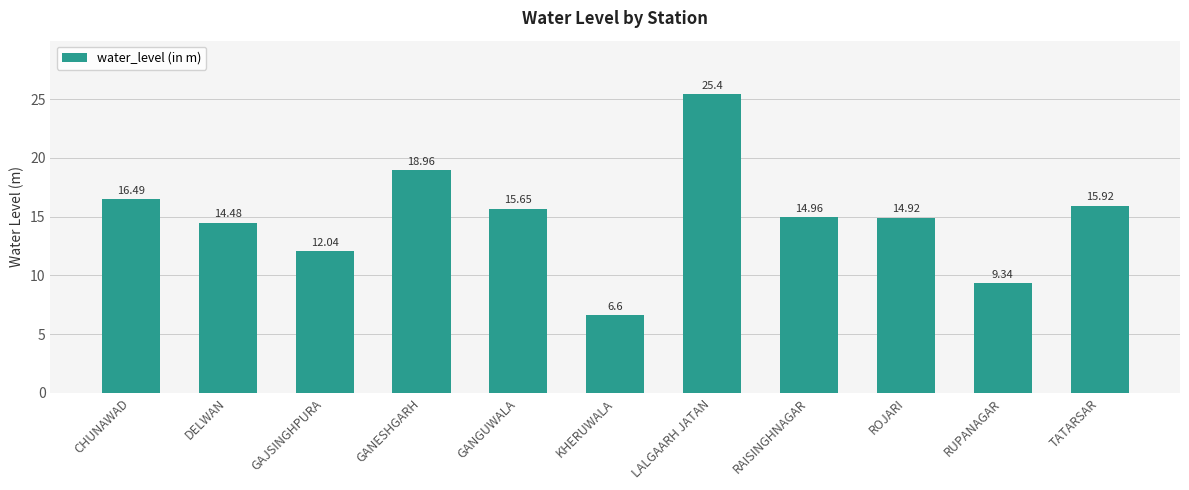

Reading left to right, what are all the values shown in this chart?

CHUNAWAD=16.5	DELWAN=14.5	GAJSINGHPURA=12.0	GANESHGARH=19.0	GANGUWALA=15.7	KHERUWALA=6.6	LALGAARH JATAN=25.4	RAISINGHNAGAR=15.0	ROJARI=14.9	RUPANAGAR=9.3	TATARSAR=15.9